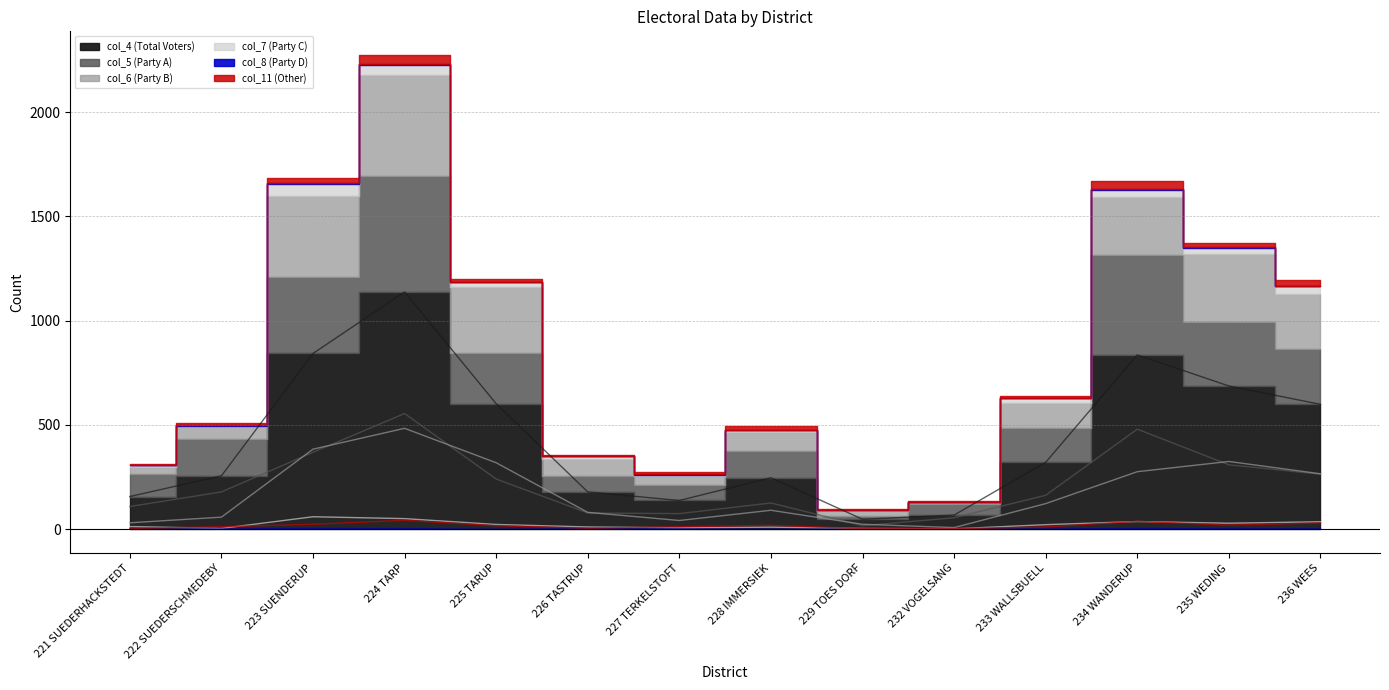

Does the chart have visible grid lines?

Yes